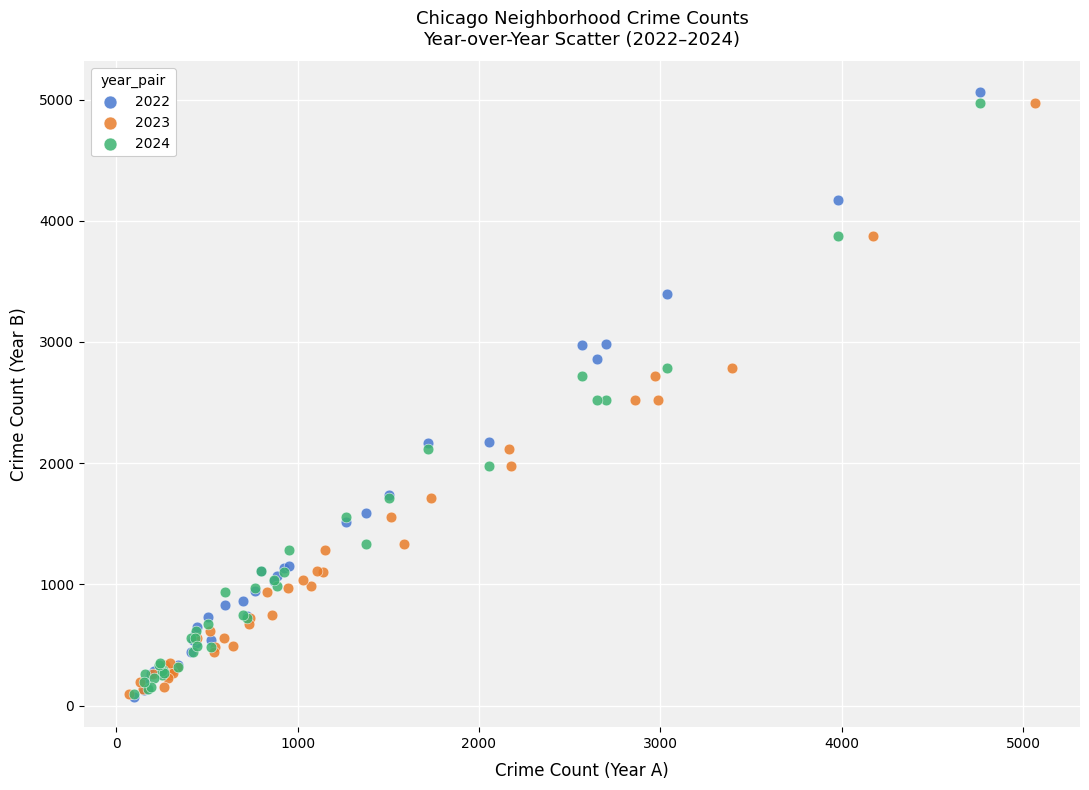

Which series has the widest spread of Y values?

2022